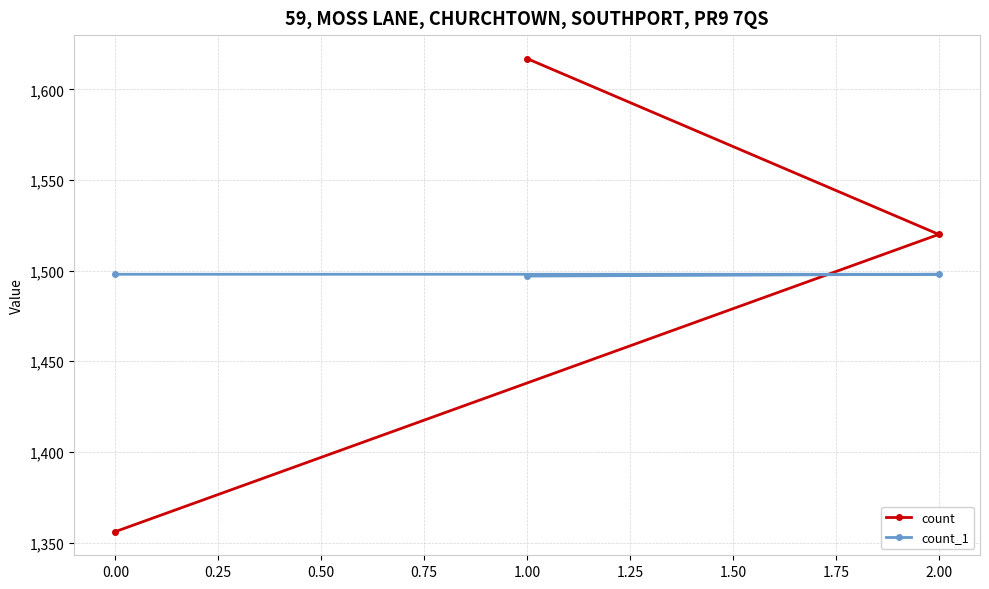

At which category does the chart reach its minimum across all series?

0.00